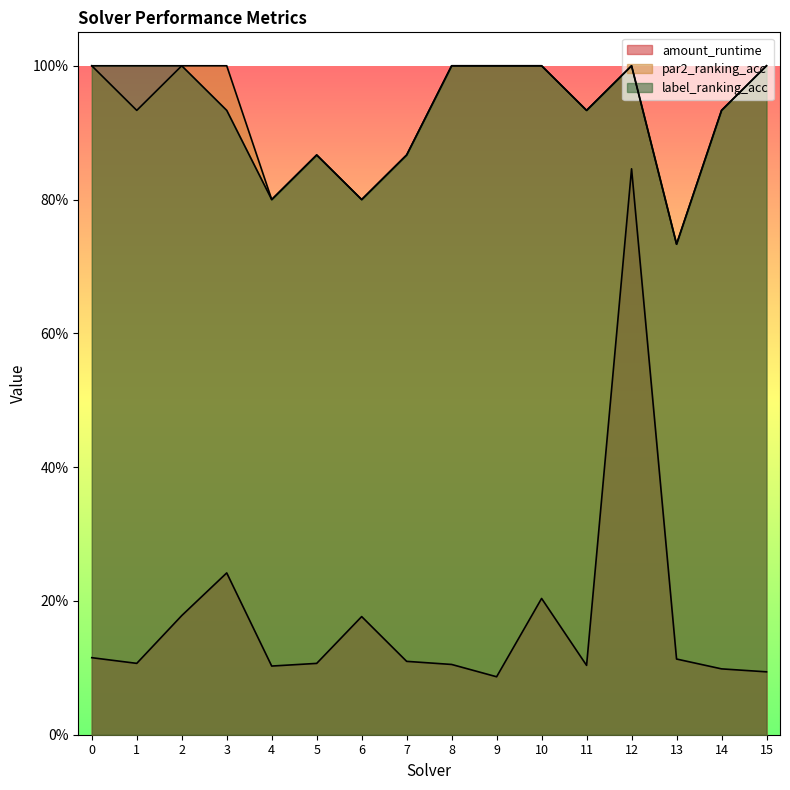

Does the chart have visible grid lines?

No